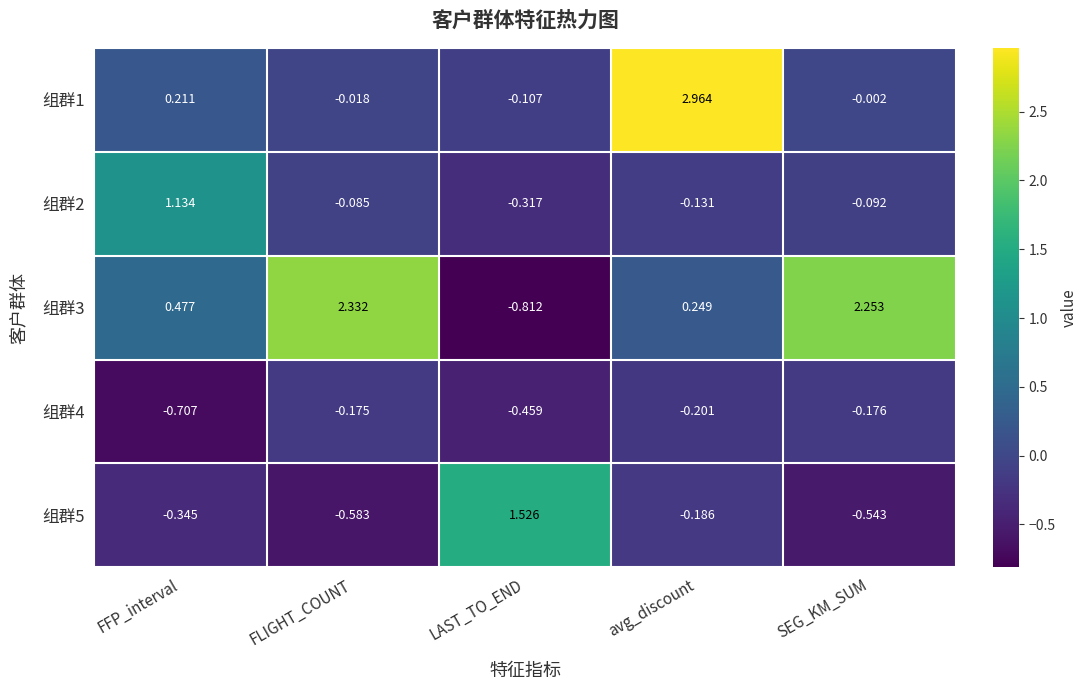

Where is 组群1 nearest to the value 1?

FFP_interval